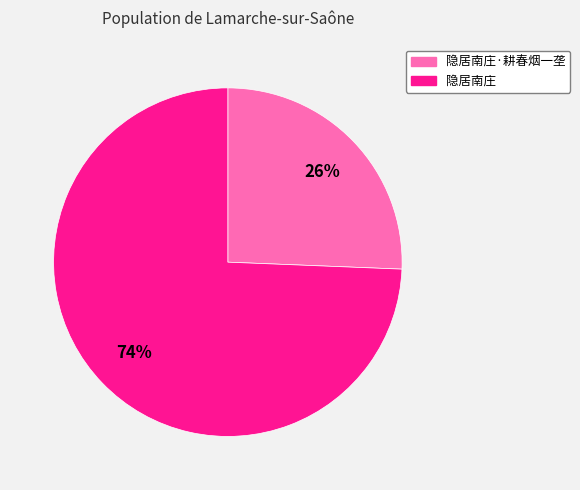

Is there a majority slice in this chart?

Yes